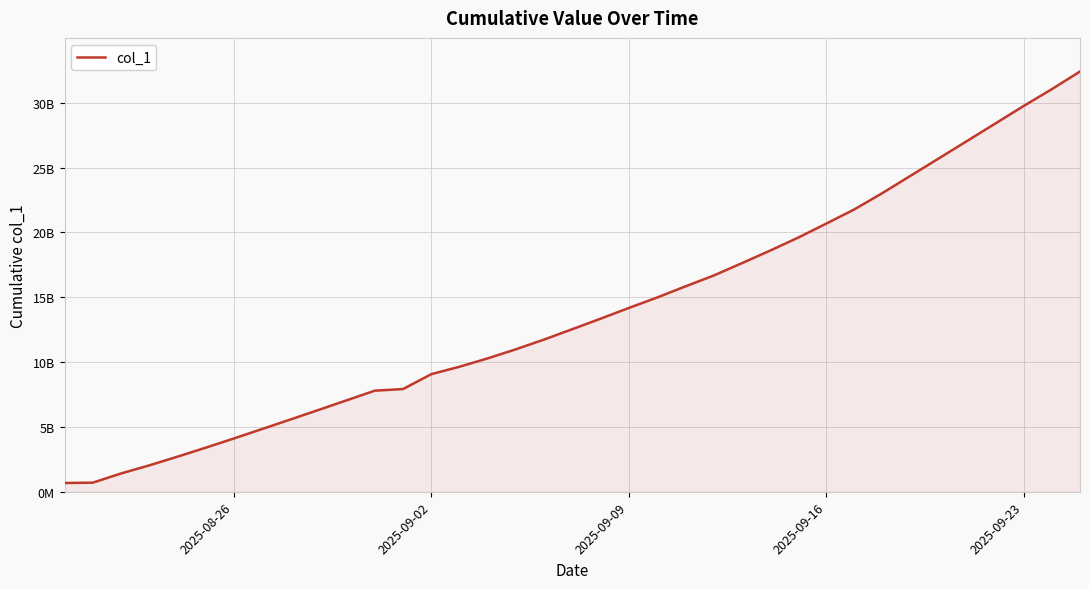

Reading left to right, list all the values displayed in this chart.

677408678	698973991	1406325937	2031826697	2699922849	3394636058	4104477896	4834053300	5564554704	6303090023	7794042885	7917811455	9065022024	9638322623	10282858277	10983311613	11734830020	12532198000	13341097521	14165759222	14970935606	15823812365	16658885507	17610832389	18580046573	19585723088	20669991655	21772014158	23036086874	24372188560	25712018624	27050823404	28395546456	29742283188	31040898917	32403308624